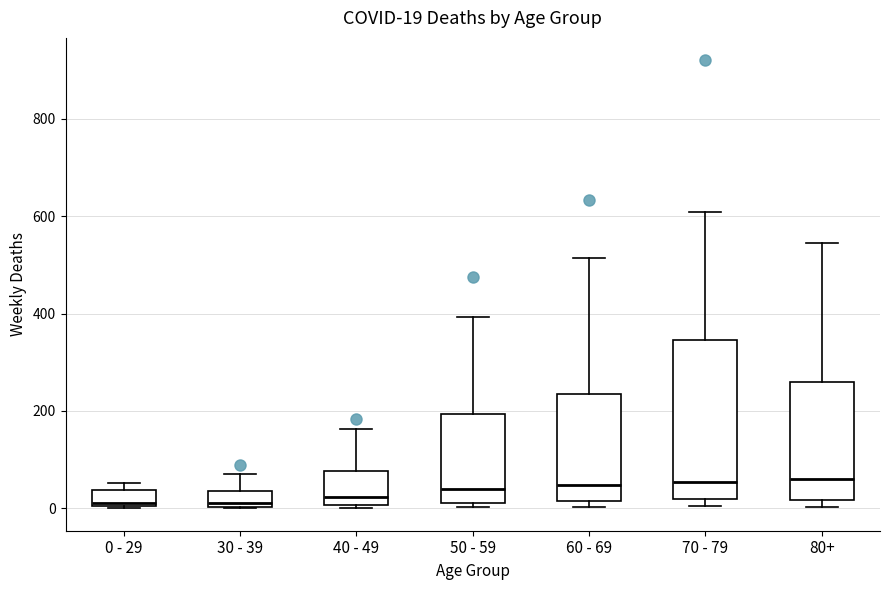

Comparing the boxes themselves (not the whiskers), which one is the tallest?

70 - 79